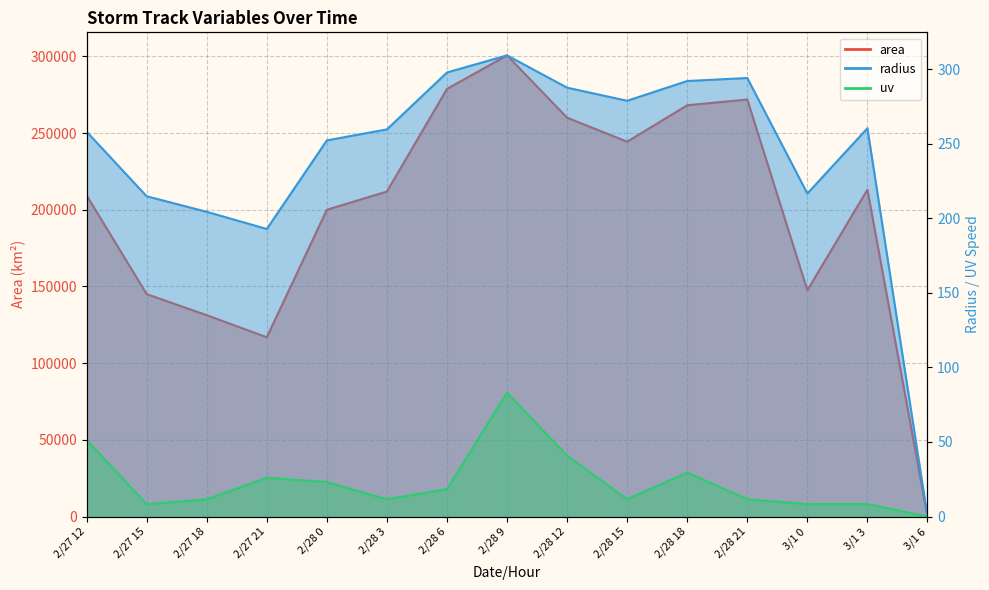

Reading right to left, extract all data points from this chart.

area: 3/1 6=0.0	3/1 3=213125.0	3/1 0=147500.0	2/28 21=271875.0	2/28 18=268125.0	2/28 15=244375.0	2/28 12=260000.0	2/28 9=300625.0	2/28 6=278750.0	2/28 3=211875.0	2/28 0=200000.0	2/27 21=116875.0	2/27 18=131250.0	2/27 15=145000.0	2/27 12=209375.0
radius: 3/1 6=0.0	3/1 3=260.5	3/1 0=216.7	2/28 21=294.2	2/28 18=292.1	2/28 15=278.9	2/28 12=287.7	2/28 9=309.3	2/28 6=297.9	2/28 3=259.7	2/28 0=252.3	2/27 21=192.9	2/27 18=204.4	2/27 15=214.8	2/27 12=258.2
uv: 3/1 6=0.0	3/1 3=8.3	3/1 0=8.3	2/28 21=11.6	2/28 18=29.5	2/28 15=11.6	2/28 12=40.8	2/28 9=83.1	2/28 6=18.4	2/28 3=11.6	2/28 0=23.1	2/27 21=26.1	2/27 18=11.6	2/27 15=8.3	2/27 12=51.4